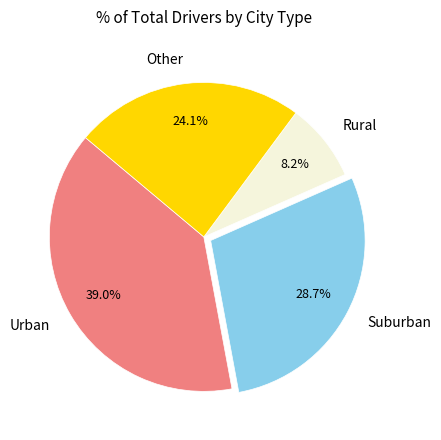

Which category has the biggest portion of the pie?

Urban